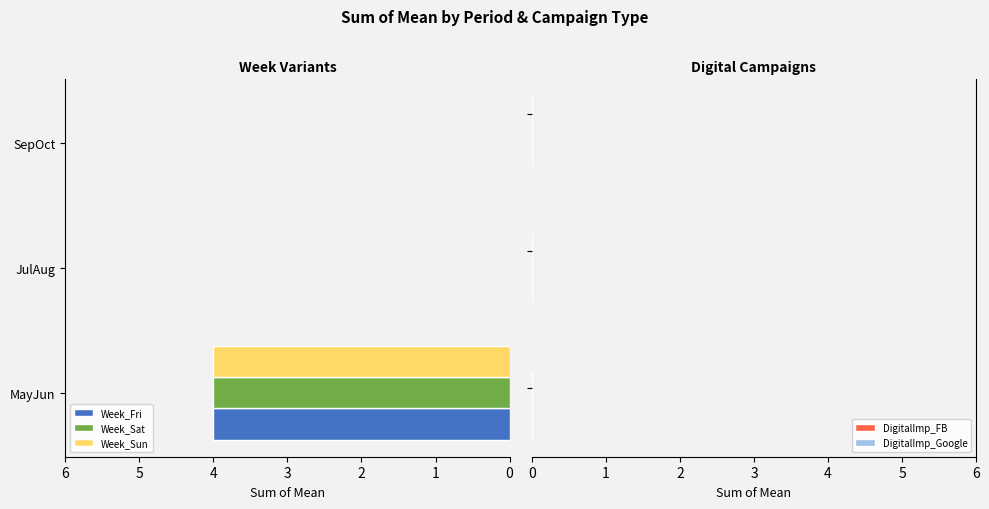

What is the greatest value displayed?

4